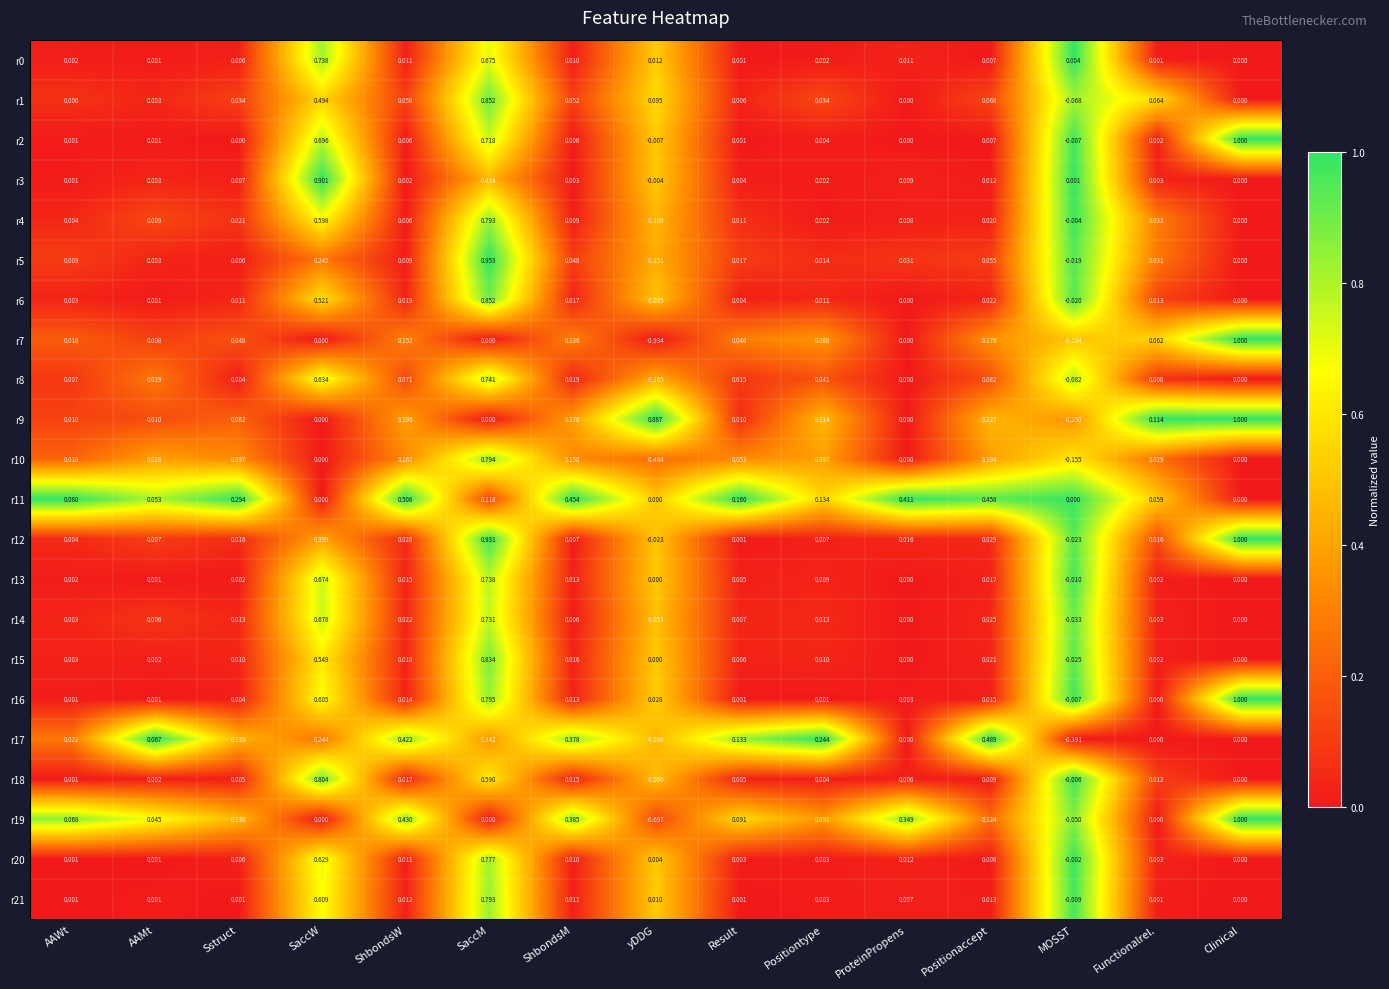

At which category is the sum across all series the highest?

SaccM